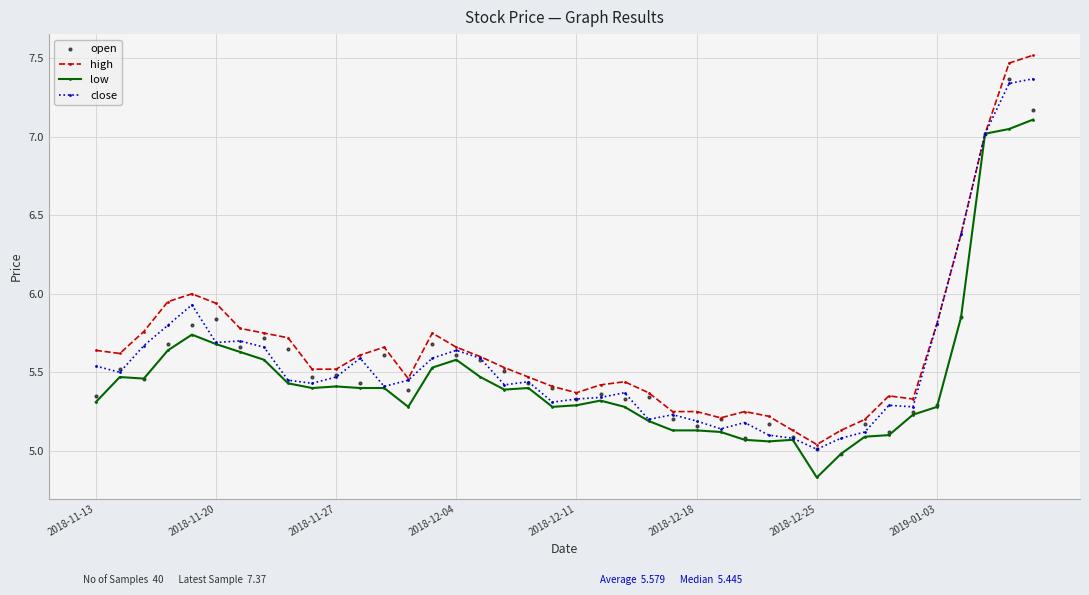

At how many categories does at least one series exceed 6?

4